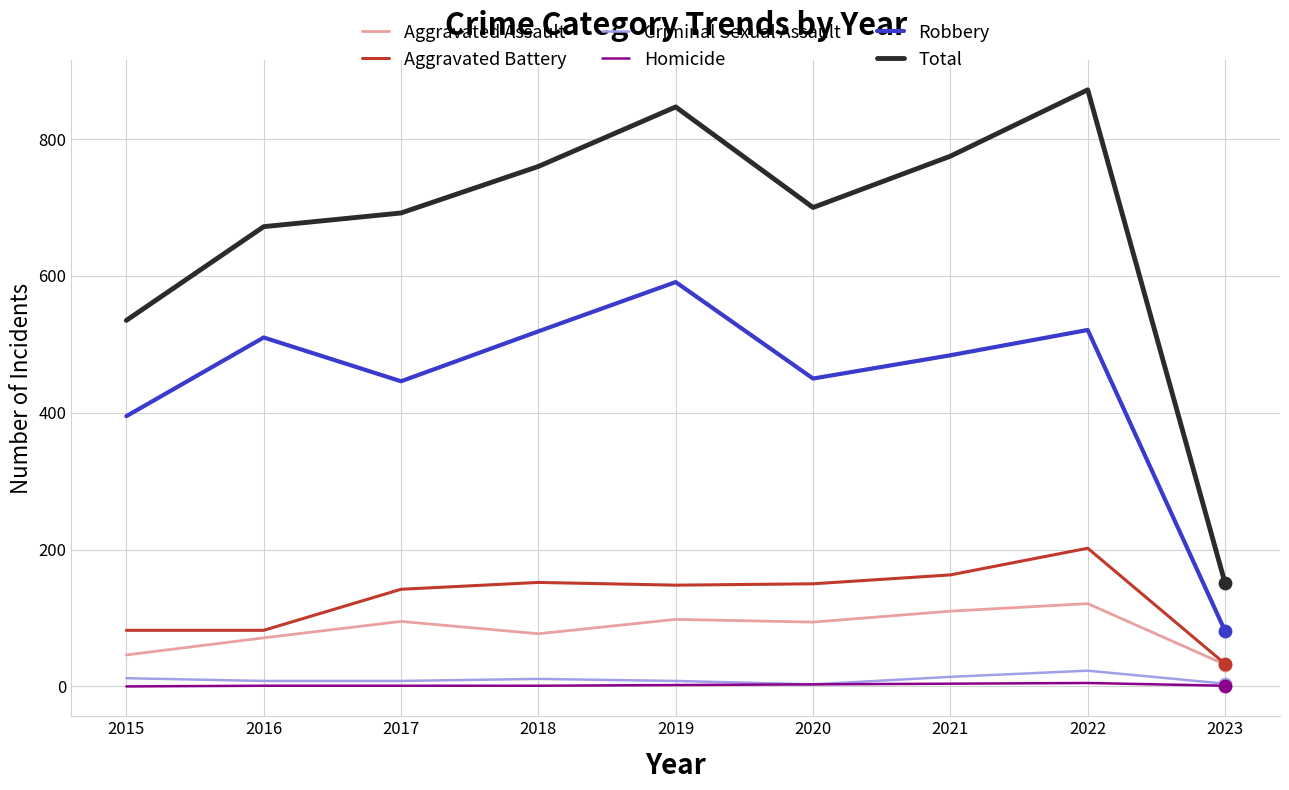

What are all the series names shown in the legend?

Aggravated Assault, Aggravated Battery, Criminal Sexual Assault, Homicide, Robbery, Total